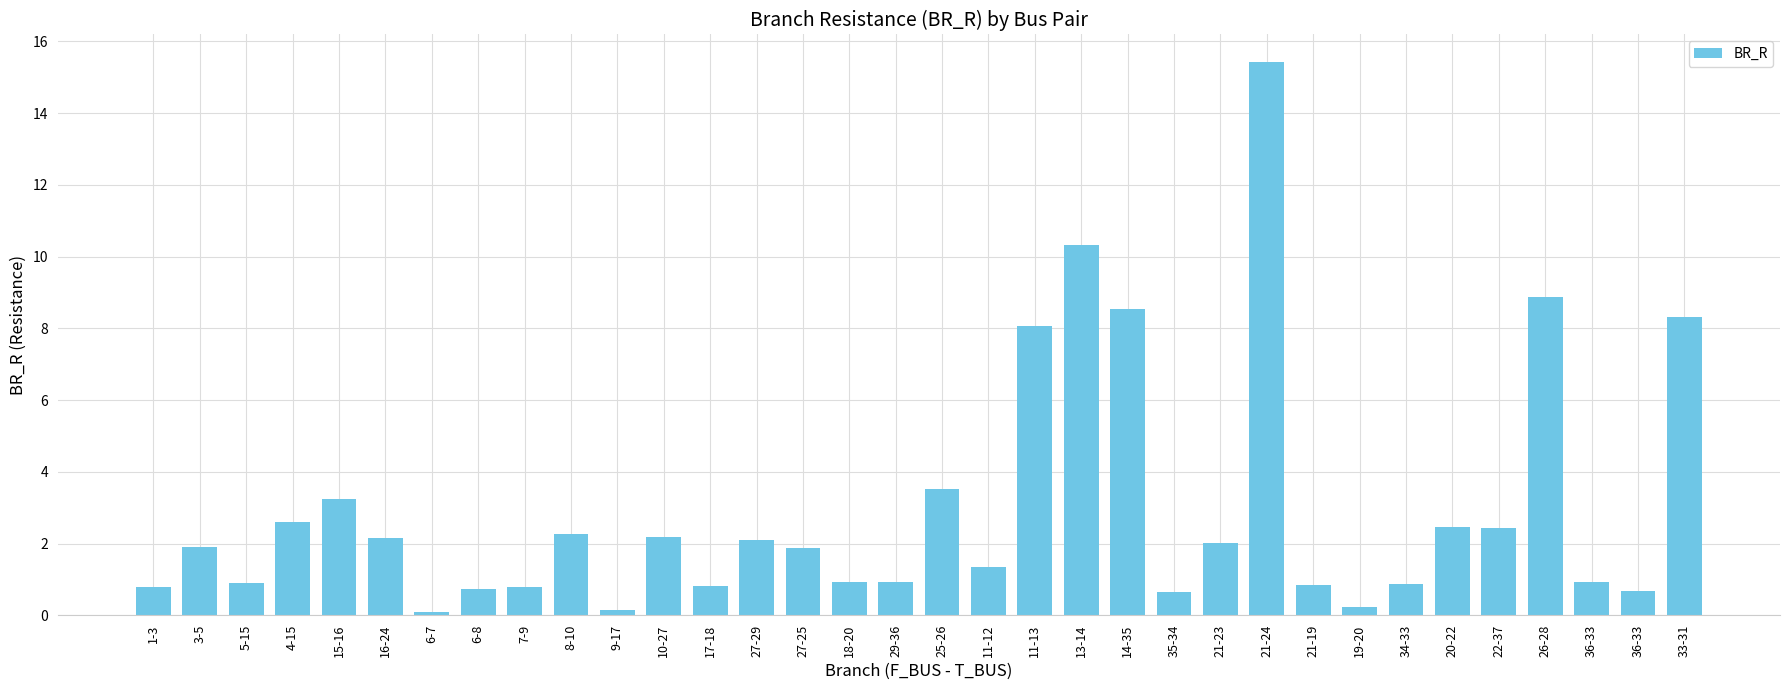

How many distinct data groups are displayed?

1